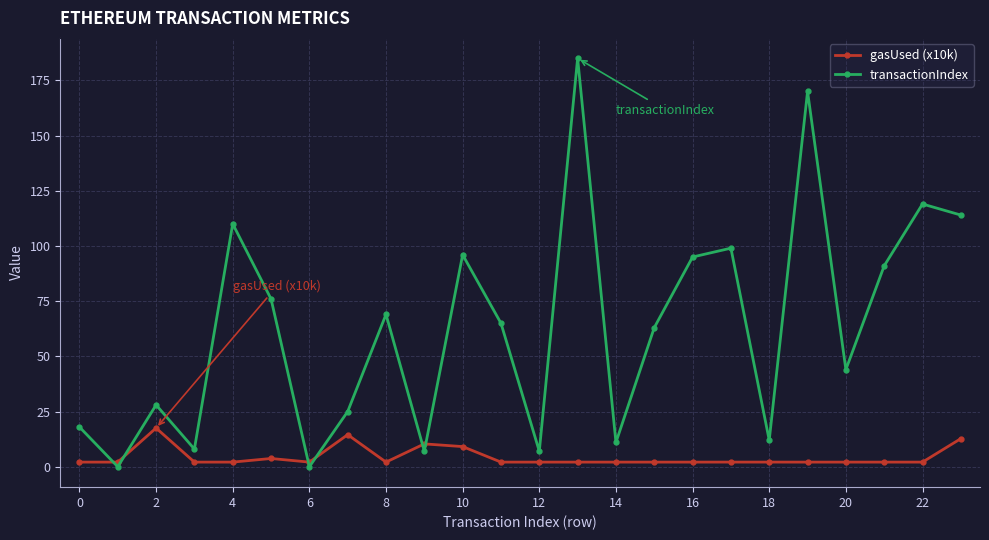

Does the chart have visible grid lines?

Yes